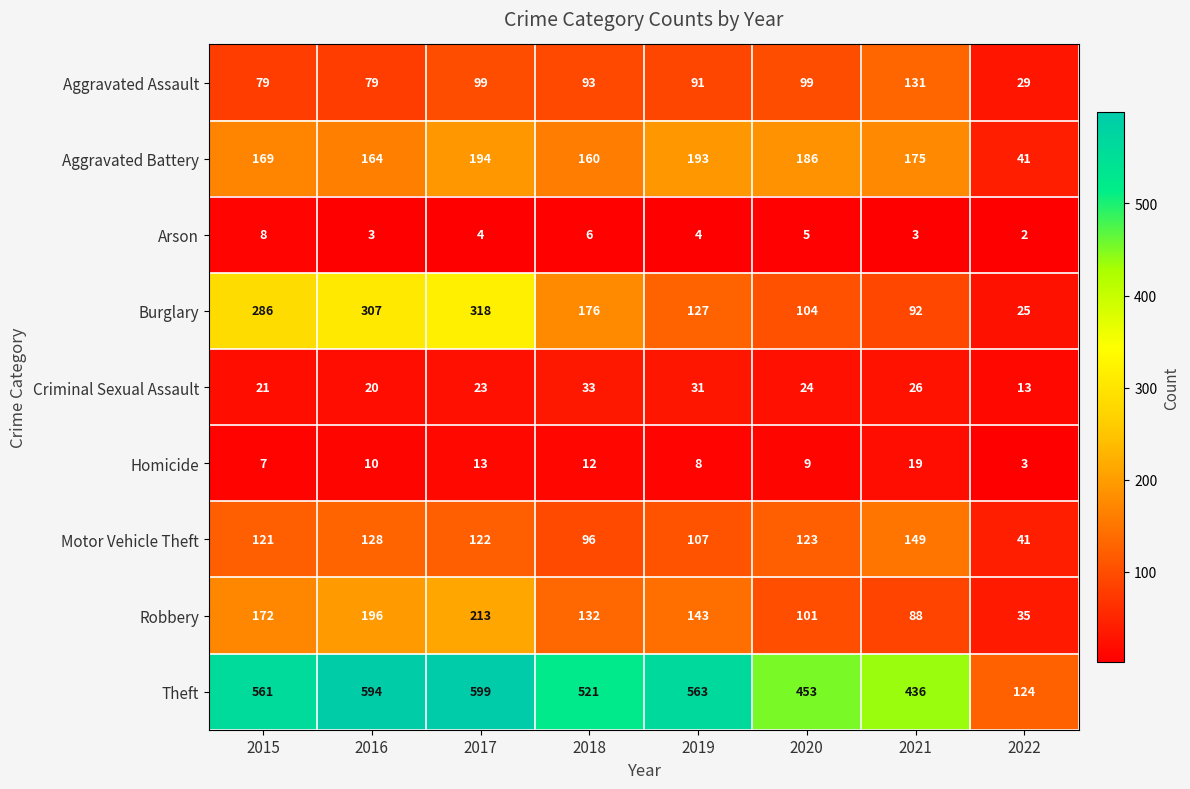

Which label corresponds to the smallest value in the chart?

2022